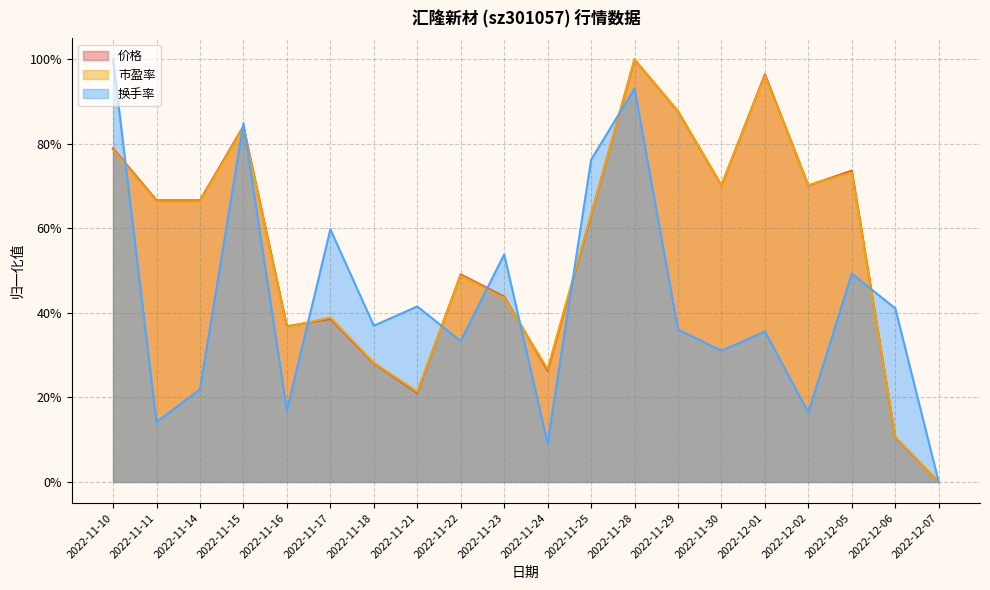

At how many categories does at least one series exceed 0?

19